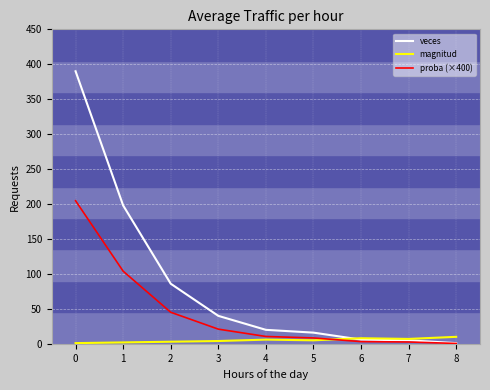

Does the chart display data point markers on the line(s)?

No